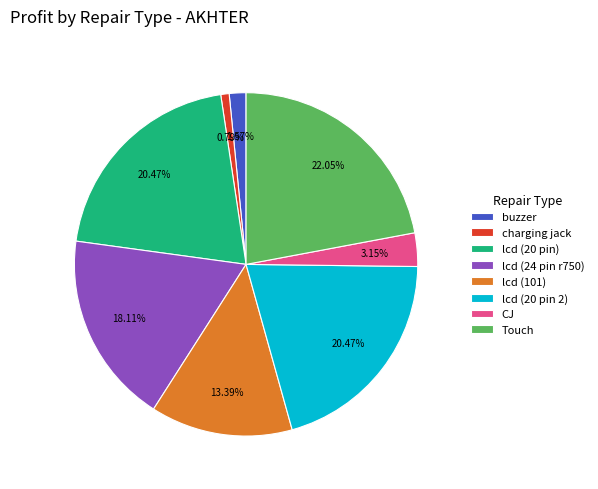

Is there a majority slice in this chart?

No